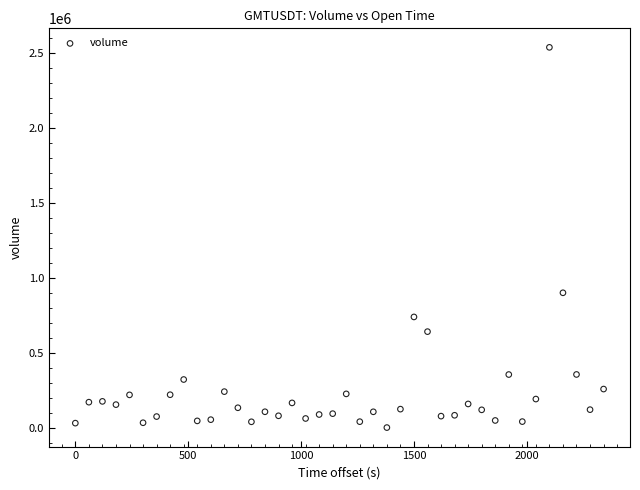

What Y value in the scatter plot is closest to 1270928?

902167